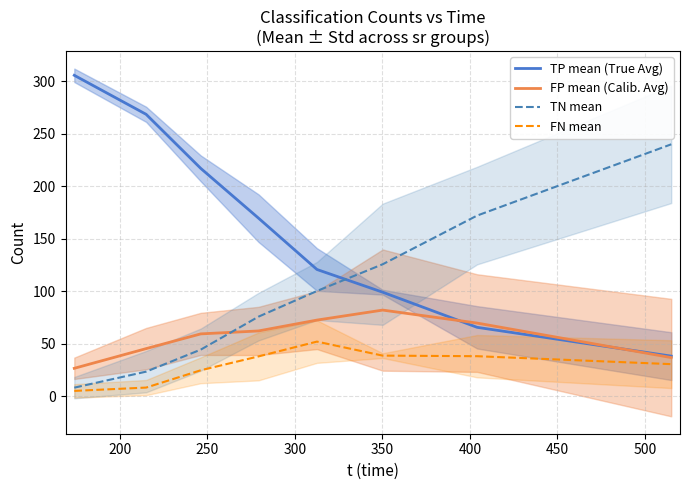

How many lines are shown in the chart?

4